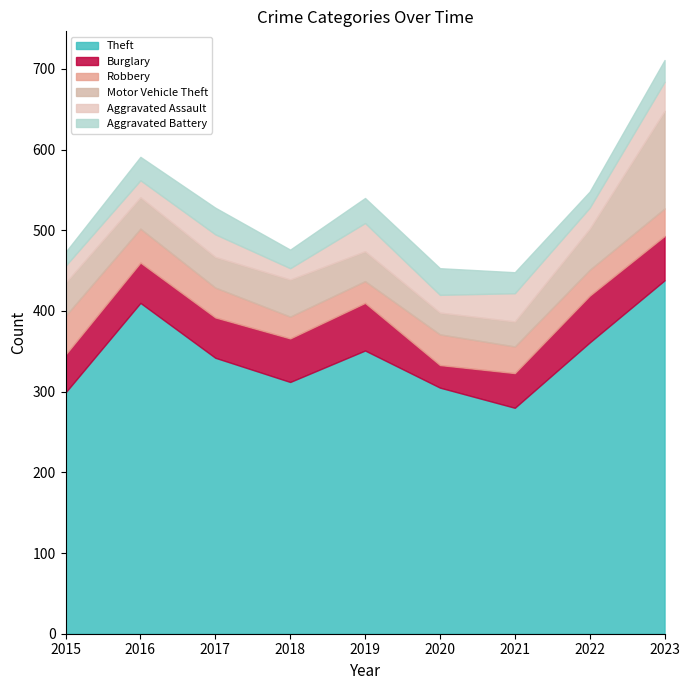

Is the value of Burglary at 2023 greater than the value of Aggravated Battery at 2020?

Yes